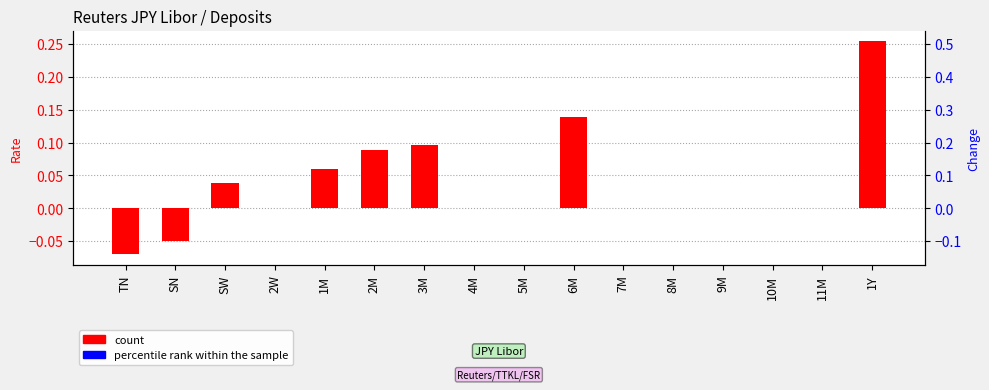

At which category is the sum across all series the highest?

1Y